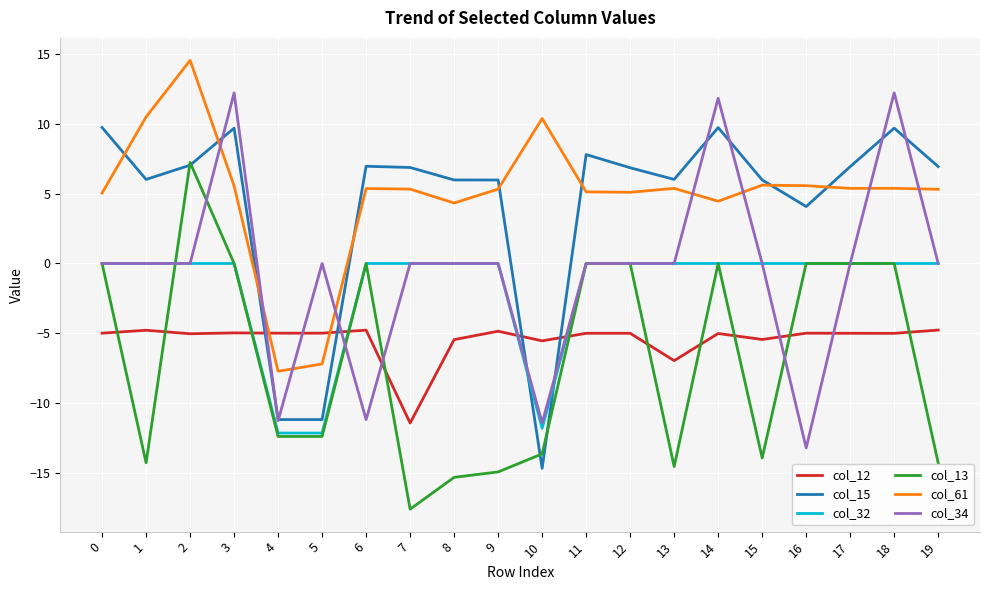

What is the spread (max minus min) of values at 3?

17.2